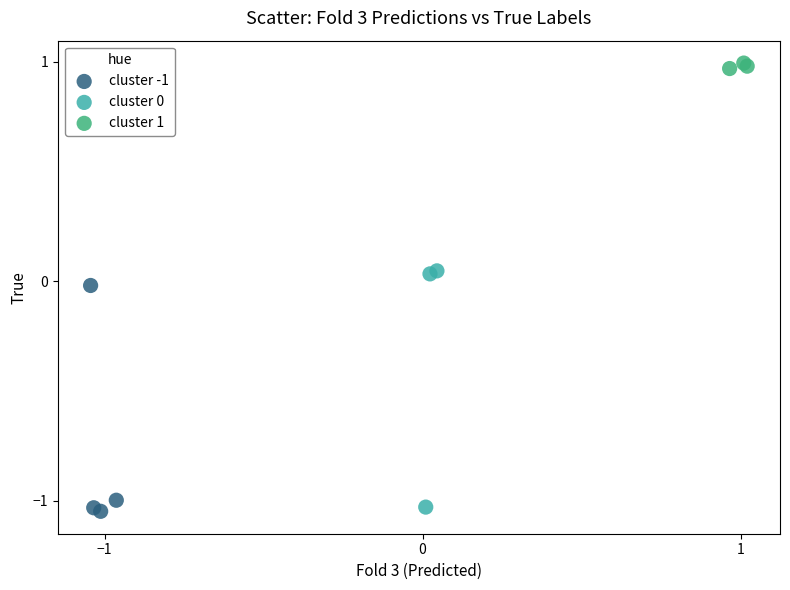

Which series reaches the maximum Y coordinate?

cluster 1